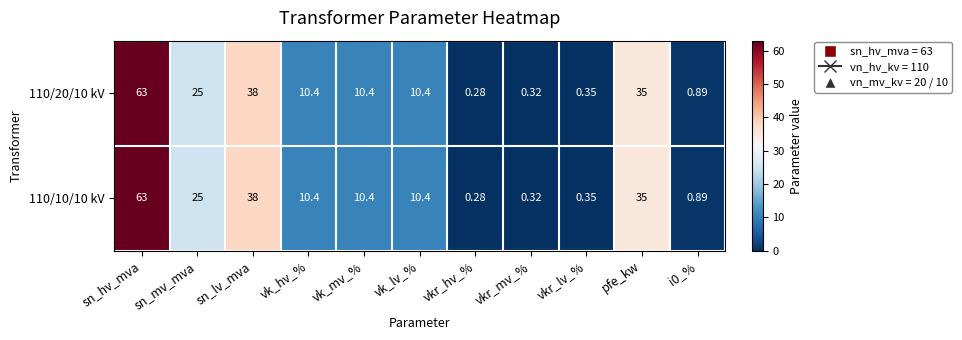

At which label does 110/20/10 kV first exceed 10?

sn_hv_mva